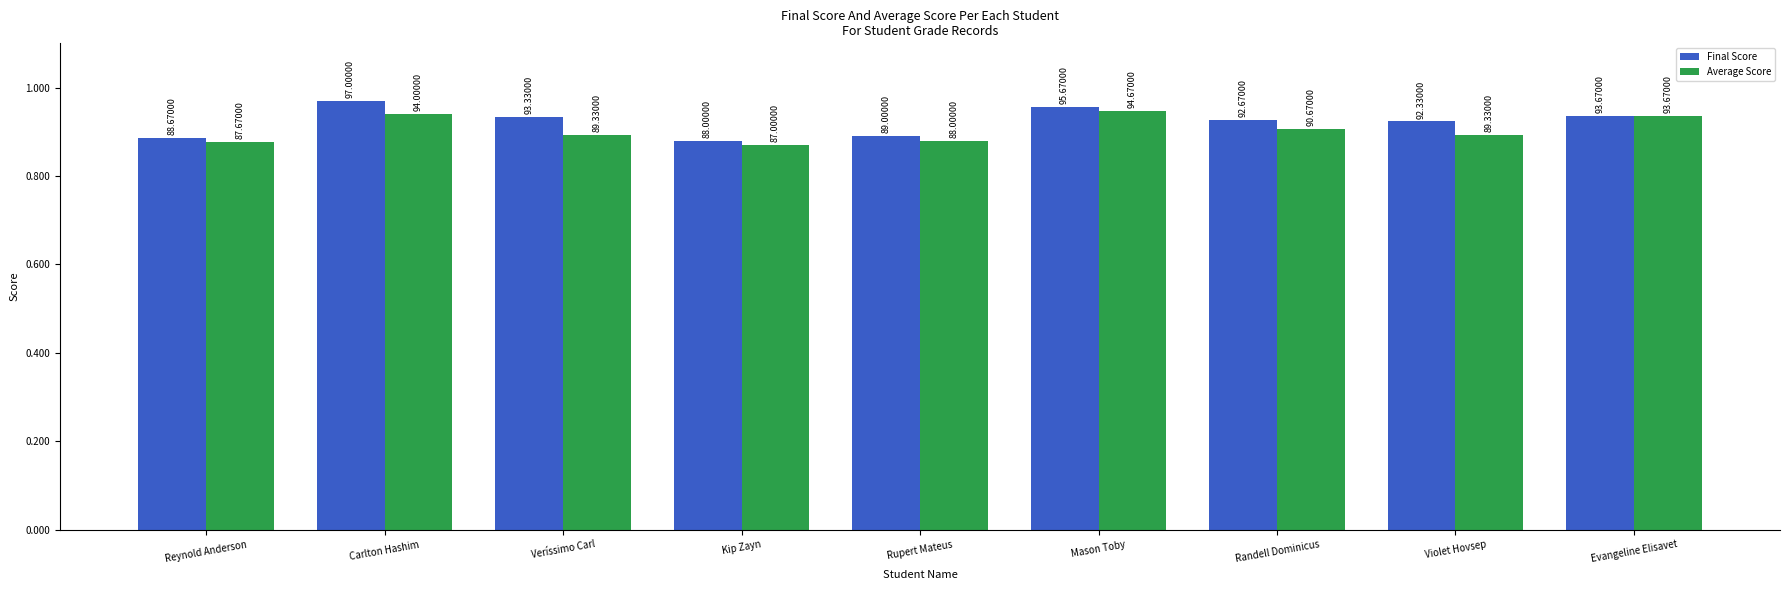

What is the spread (max minus min) of values at Kip Zayn?

1.0